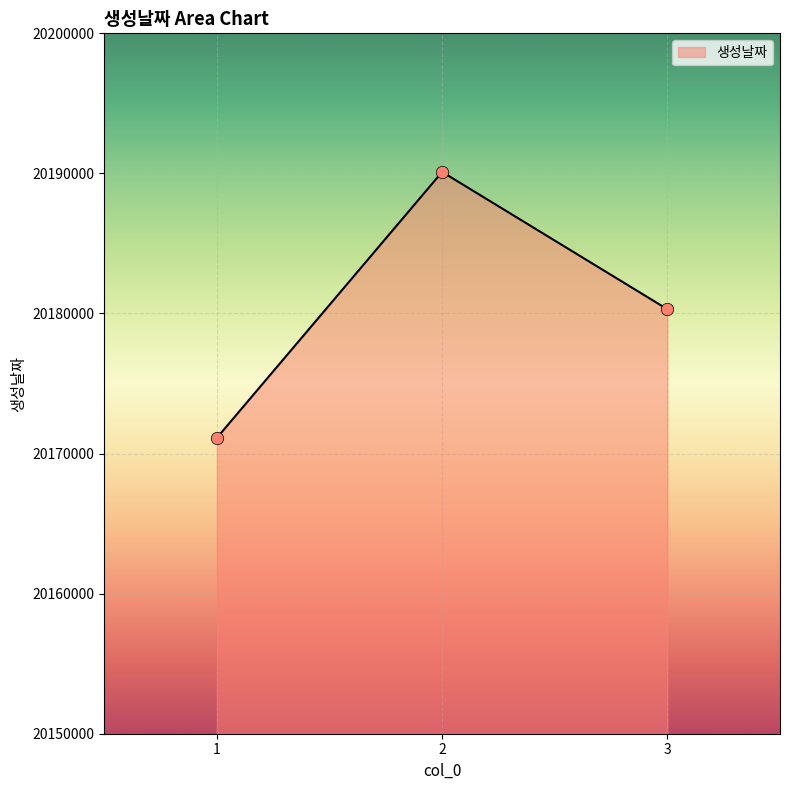

Approximately how many times larger is the value at 2 compared to 1?

1.0